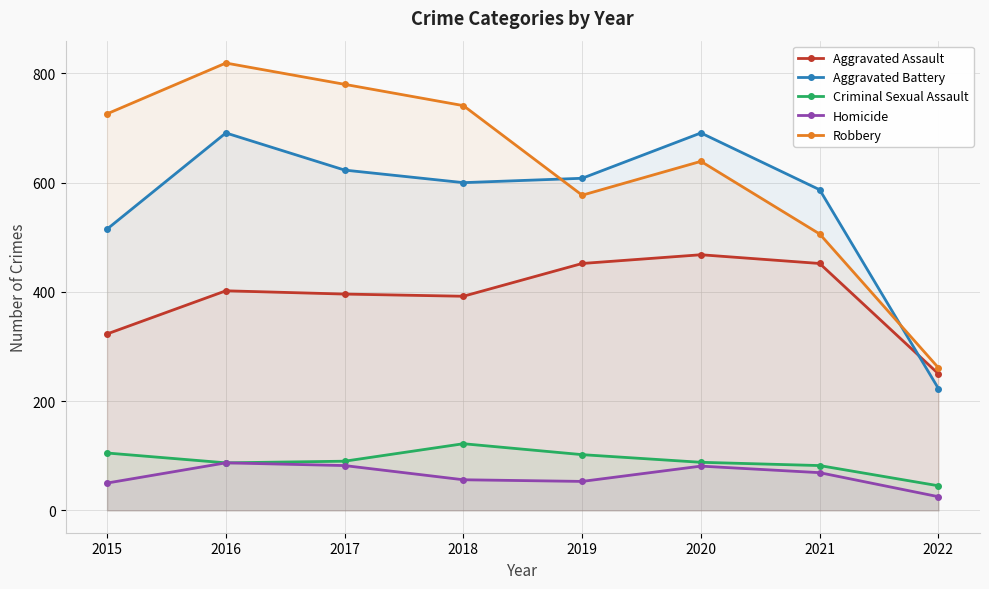

What is the difference between the second highest and minimum values in the Robbery series?

519